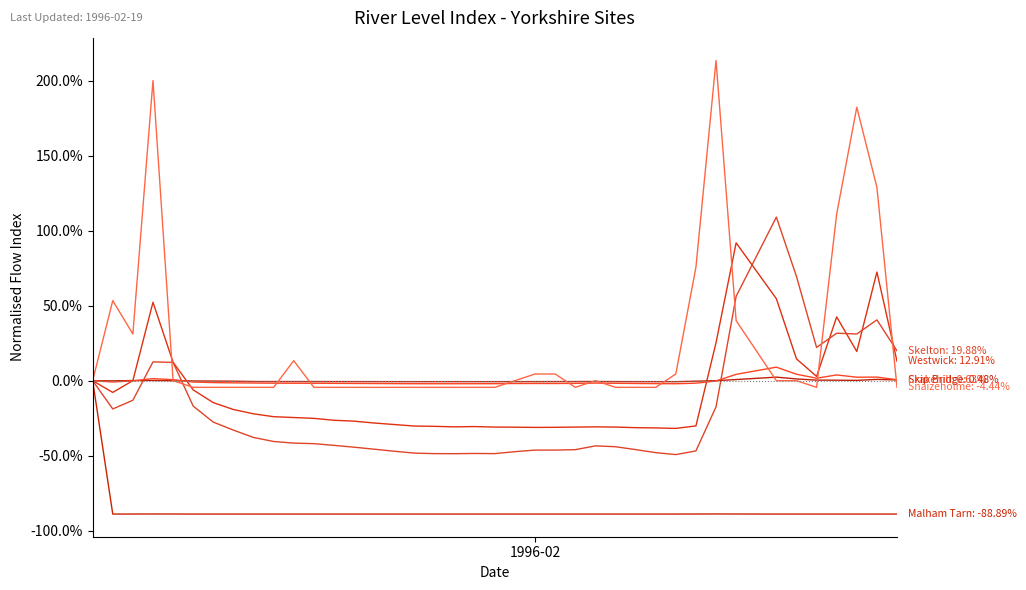

Does the chart display data point markers on the line(s)?

No